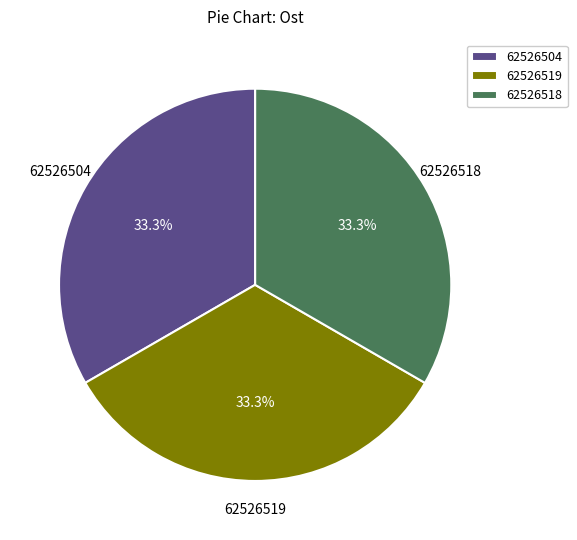

What percentage is NOT represented by 62526518?

66.7%